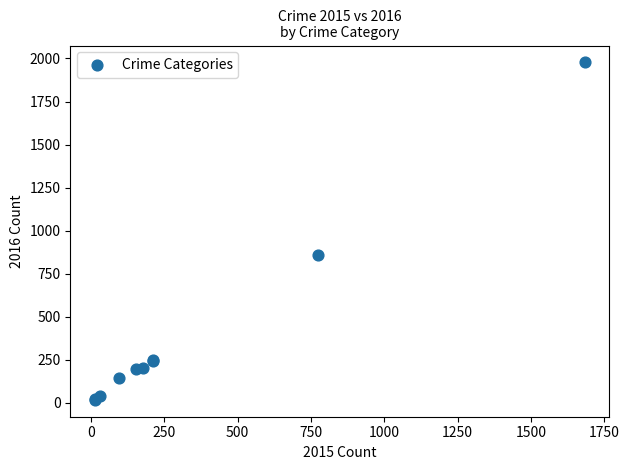

What Y value in the scatter plot is closest to 997?

858